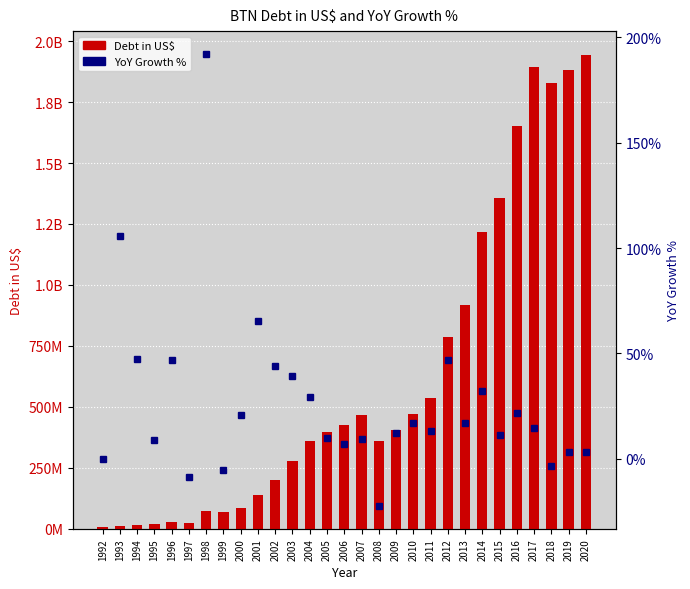

What is the highest value of the YoY Growth % series?

192.2